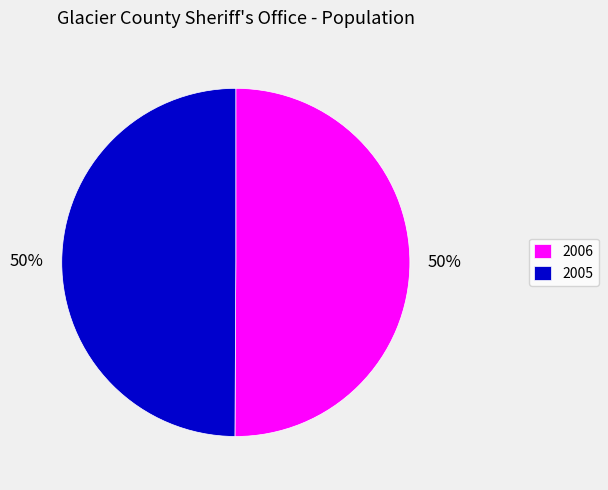

Is the sum of 2005 and 2006 greater than half?

Yes